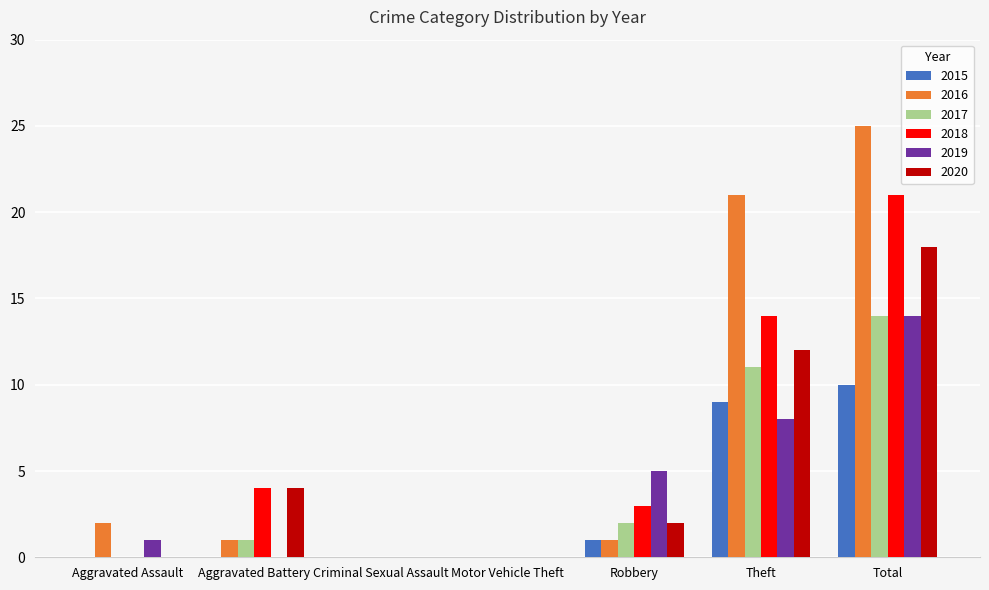

The value of 2019 at Total is 6. True or false?

False